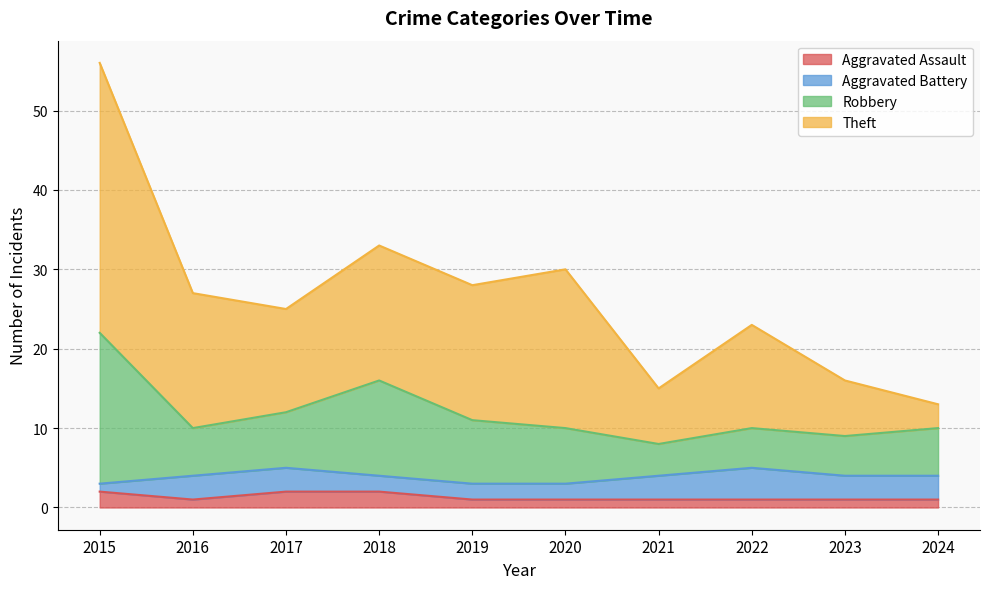

What is the value of the Theft point at the 5th from the left?

28